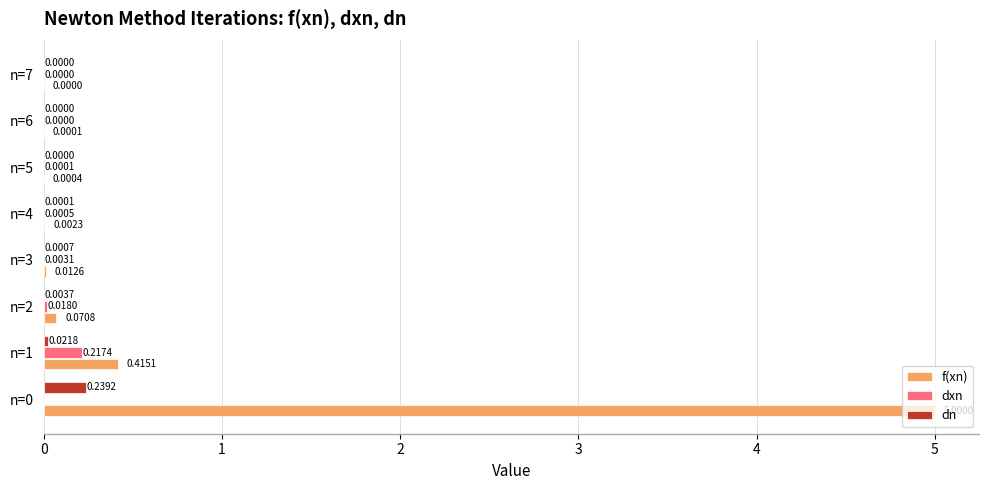

Between n=0 and n=1, which series saw the biggest shift?

f(xn)